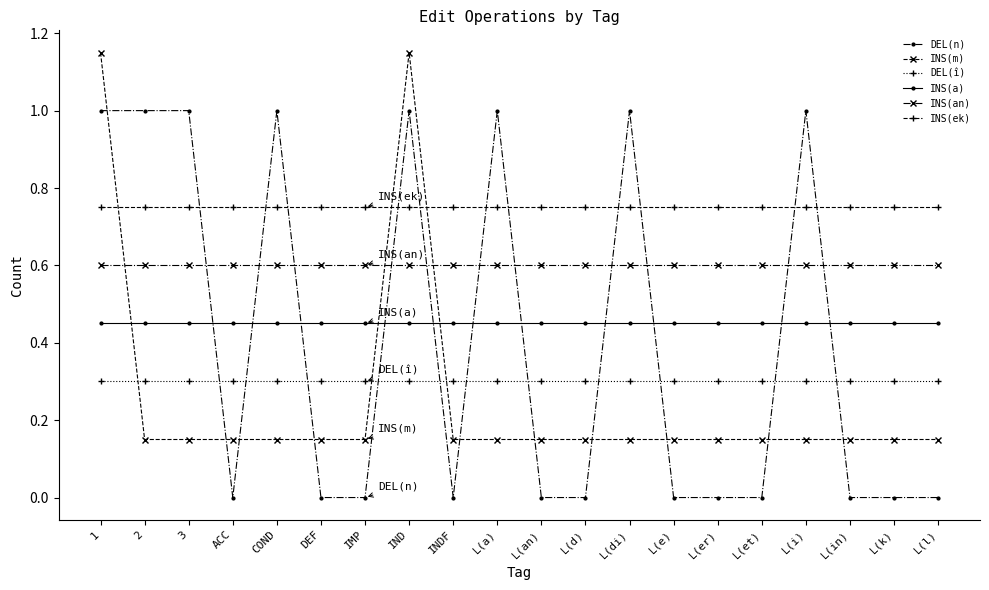

Is the value of INS(m) at L(i) greater than the value of DEL(n) at L(er)?

Yes